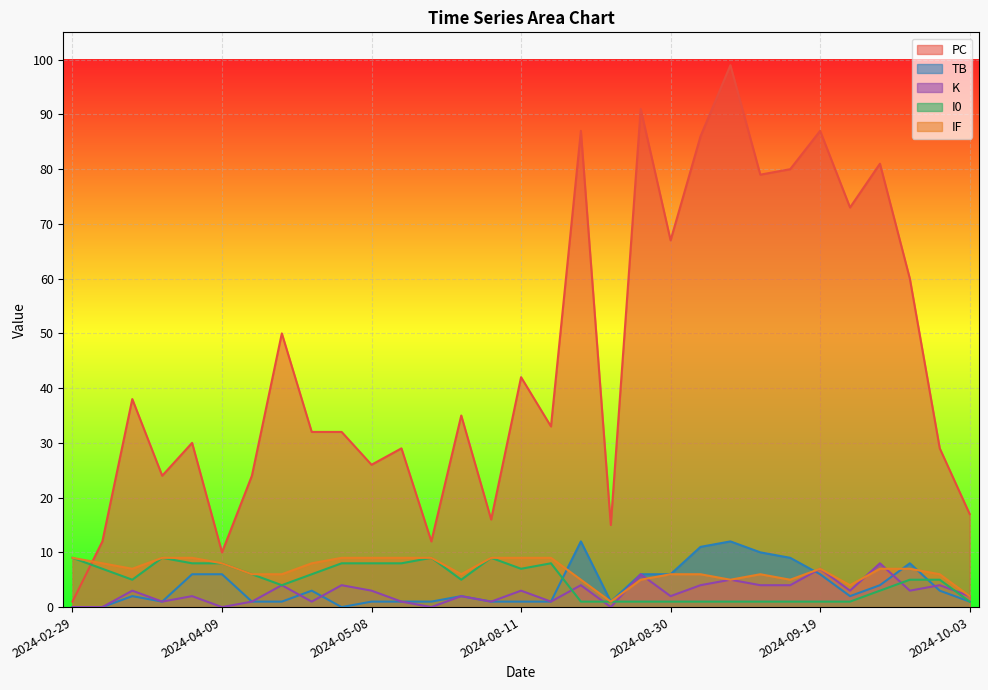

Reading left to right, extract all data points from this chart.

PC: 2024-02-29=1	2024-03-05=12	2024-03-10=38	2024-03-23=24	2024-04-03=30	2024-04-09=10	2024-04-15=24	2024-04-22=50	2024-04-27=32	2024-05-03=32	2024-05-08=26	2024-05-14=29	2024-05-20=12	2024-07-30=35	2024-08-06=16	2024-08-11=42	2024-08-13=33	2024-08-21=87	2024-08-23=15	2024-08-27=91	2024-08-30=67	2024-09-02=86	2024-09-08=99	2024-09-15=79	2024-09-18=80	2024-09-19=87	2024-09-21=73	2024-09-24=81	2024-09-27=60	2024-10-02=29	2024-10-03=17
TB: 2024-02-29=0	2024-03-05=0	2024-03-10=2	2024-03-23=1	2024-04-03=6	2024-04-09=6	2024-04-15=1	2024-04-22=1	2024-04-27=3	2024-05-03=0	2024-05-08=1	2024-05-14=1	2024-05-20=1	2024-07-30=2	2024-08-06=1	2024-08-11=1	2024-08-13=1	2024-08-21=12	2024-08-23=1	2024-08-27=6	2024-08-30=6	2024-09-02=11	2024-09-08=12	2024-09-15=10	2024-09-18=9	2024-09-19=6	2024-09-21=2	2024-09-24=4	2024-09-27=8	2024-10-02=3	2024-10-03=1
K: 2024-02-29=0	2024-03-05=0	2024-03-10=3	2024-03-23=1	2024-04-03=2	2024-04-09=0	2024-04-15=1	2024-04-22=4	2024-04-27=1	2024-05-03=4	2024-05-08=3	2024-05-14=1	2024-05-20=0	2024-07-30=2	2024-08-06=1	2024-08-11=3	2024-08-13=1	2024-08-21=4	2024-08-23=0	2024-08-27=6	2024-08-30=2	2024-09-02=4	2024-09-08=5	2024-09-15=4	2024-09-18=4	2024-09-19=7	2024-09-21=3	2024-09-24=8	2024-09-27=3	2024-10-02=4	2024-10-03=2
I0: 2024-02-29=9	2024-03-05=7	2024-03-10=5	2024-03-23=9	2024-04-03=8	2024-04-09=8	2024-04-15=6	2024-04-22=4	2024-04-27=6	2024-05-03=8	2024-05-08=8	2024-05-14=8	2024-05-20=9	2024-07-30=5	2024-08-06=9	2024-08-11=7	2024-08-13=8	2024-08-21=1	2024-08-23=1	2024-08-27=1	2024-08-30=1	2024-09-02=1	2024-09-08=1	2024-09-15=1	2024-09-18=1	2024-09-19=1	2024-09-21=1	2024-09-24=3	2024-09-27=5	2024-10-02=5	2024-10-03=1
IF: 2024-02-29=9	2024-03-05=8	2024-03-10=7	2024-03-23=9	2024-04-03=9	2024-04-09=8	2024-04-15=6	2024-04-22=6	2024-04-27=8	2024-05-03=9	2024-05-08=9	2024-05-14=9	2024-05-20=9	2024-07-30=6	2024-08-06=9	2024-08-11=9	2024-08-13=9	2024-08-21=5	2024-08-23=1	2024-08-27=5	2024-08-30=6	2024-09-02=6	2024-09-08=5	2024-09-15=6	2024-09-18=5	2024-09-19=7	2024-09-21=4	2024-09-24=7	2024-09-27=7	2024-10-02=6	2024-10-03=2